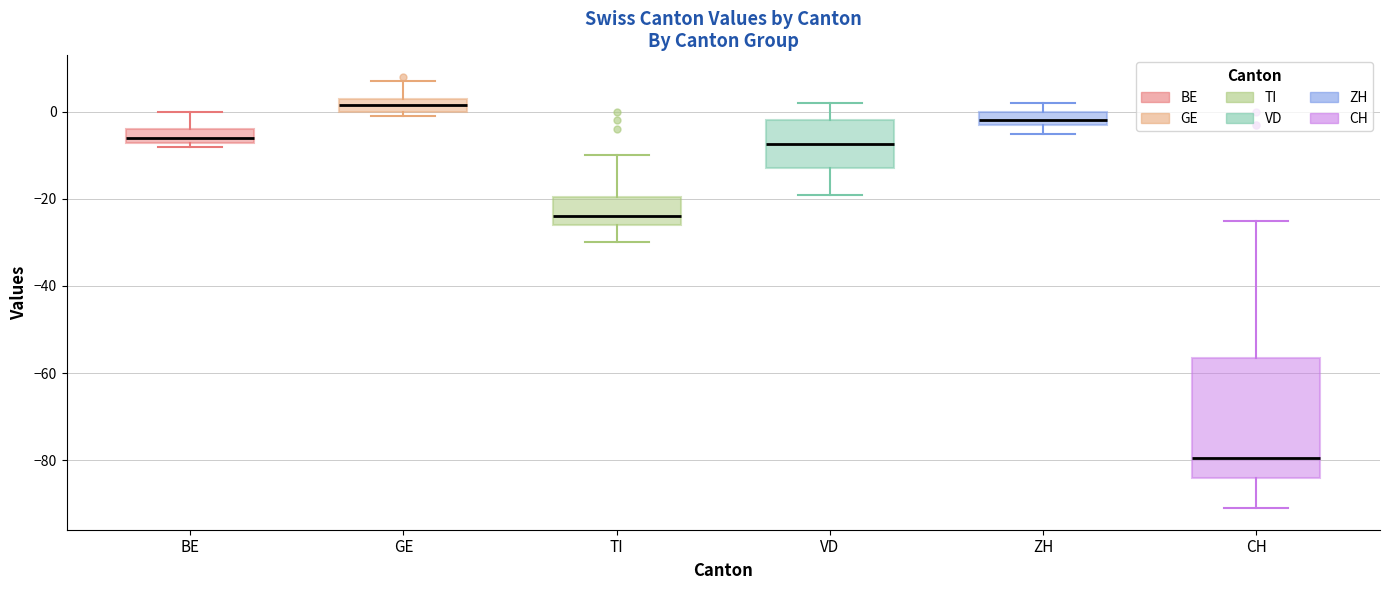

Reading left to right, read every box against the y-axis: the position of its median line, the range the box covers, and the ends of its whiskers. The values are not printed on the chart, so give them approximately, as read against the axis.

BE: median -6, box -8 to -4, whiskers -8 (just below the box's lower edge) to 0
GE: median 2, box 0 to 4, whiskers 0 (just below the box's lower edge) to 8
TI: median -24, box -26 to -20, whiskers -30 to -10
VD: median -8, box -12 to -2, whiskers -18 to 2
ZH: median -2 (just above the box's lower edge), box -2 to 0, whiskers -4 to 2
CH: median -80, box -84 to -56, whiskers -90 to -24